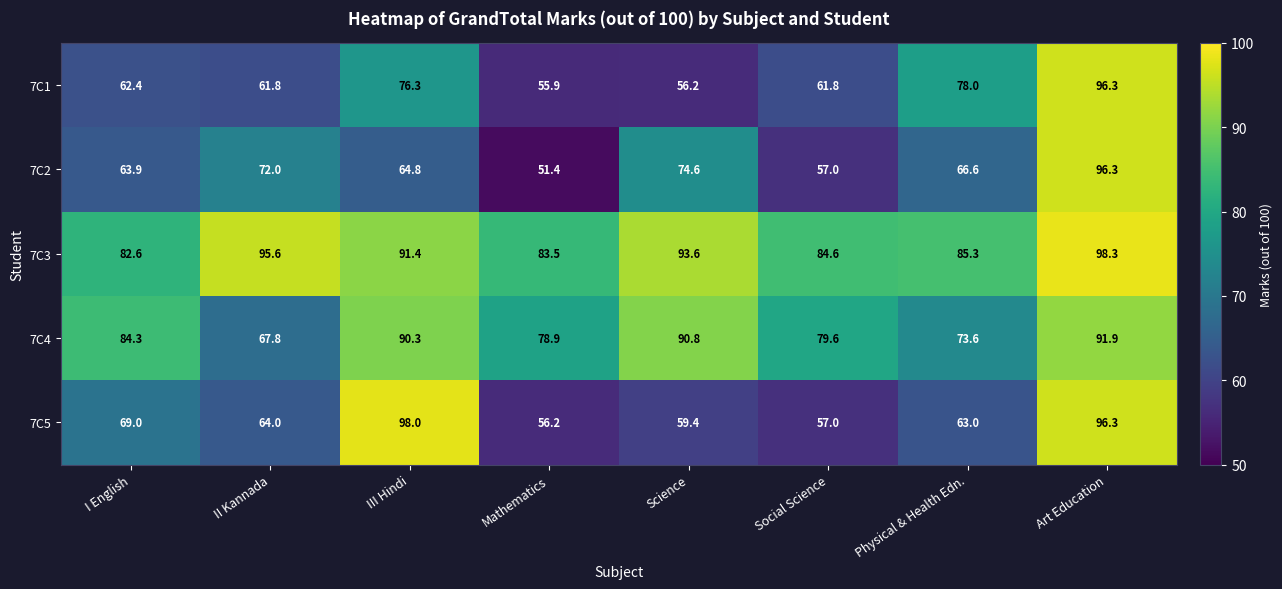

At which category is the sum across all series the highest?

Art Education